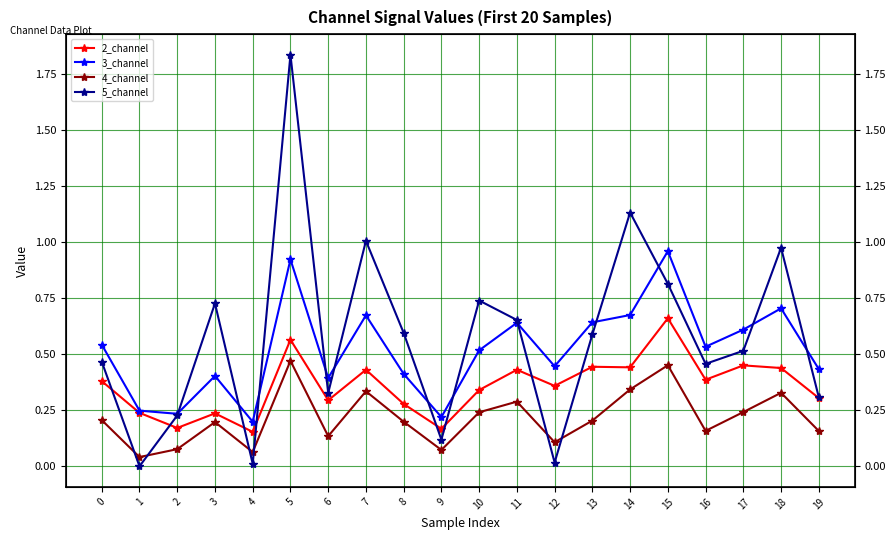

At which category is the sum across all series the highest?

5